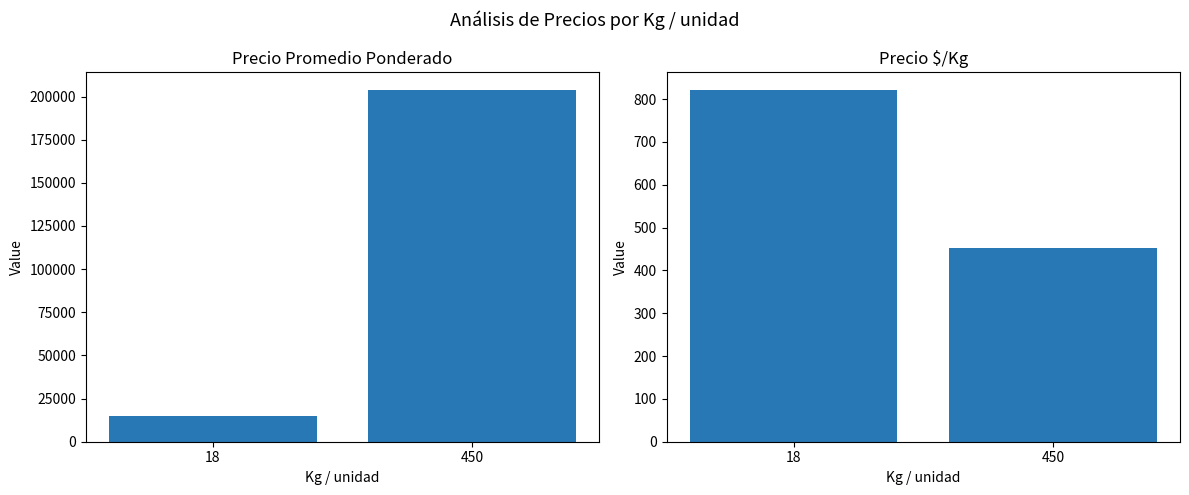

Is it true that Precio promedio ponderado equals 53431 at 450?

False